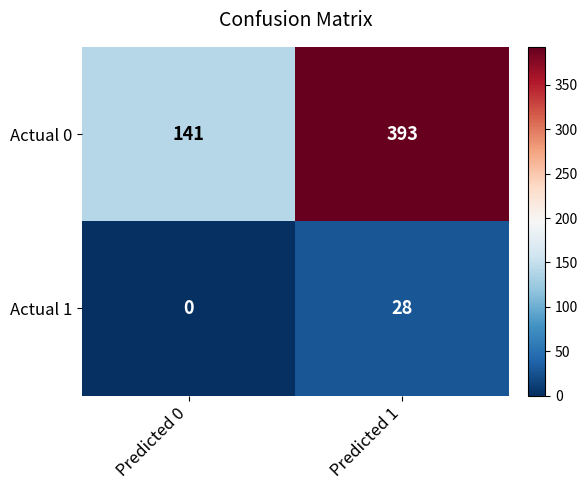

Which series has the largest total across all categories?

Actual 0